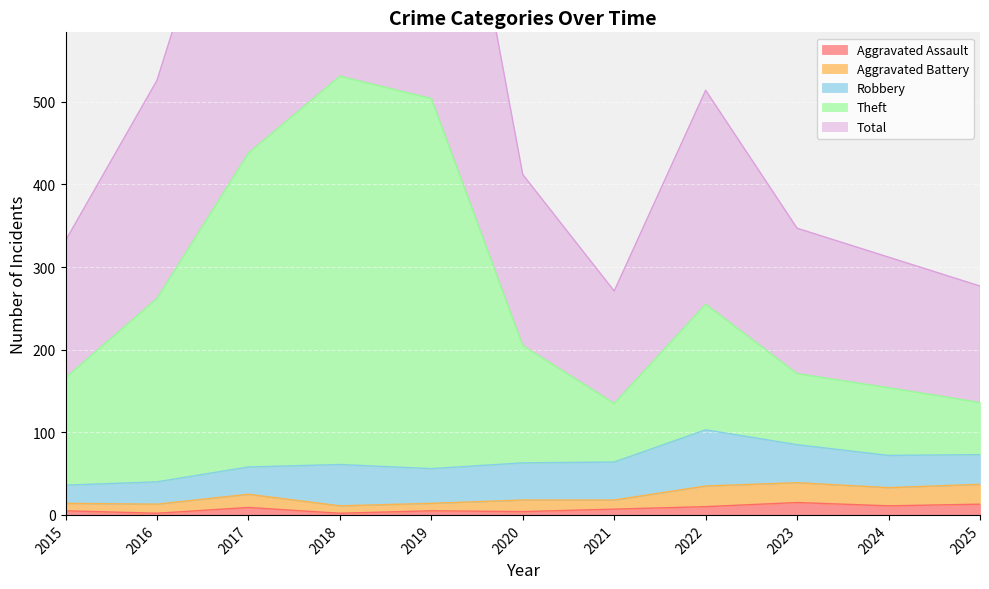

What is the maximum value for Aggravated Assault?

15